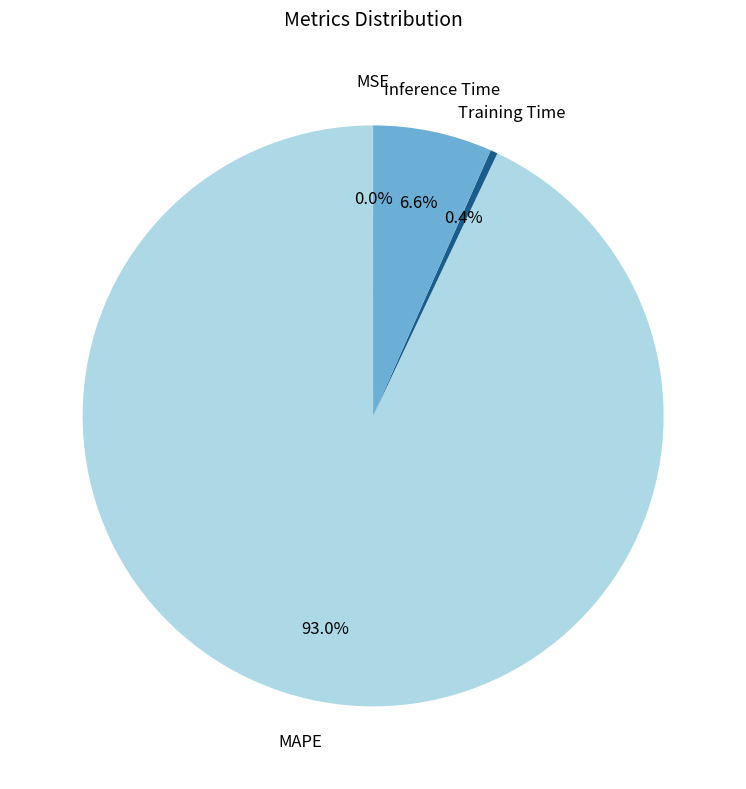

Which category accounts for the majority?

MAPE